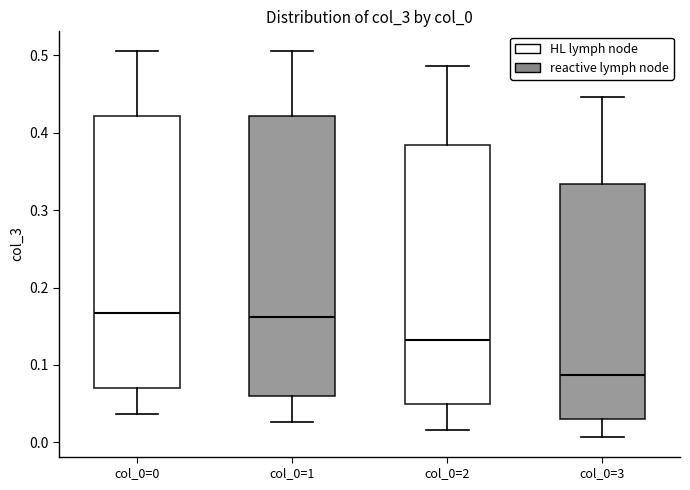

Reading left to right, read every box against the y-axis: the position of its median line, the range the box covers, and the ends of its whiskers. The values are not printed on the chart, so give them approximately, as read against the axis.

col_0=0: median 0.17, box 0.07 to 0.42, whiskers 0.04 to 0.51
col_0=1: median 0.16, box 0.06 to 0.42, whiskers 0.03 to 0.51
col_0=2: median 0.13, box 0.05 to 0.38, whiskers 0.02 to 0.49
col_0=3: median 0.09, box 0.03 to 0.33, whiskers 0.01 to 0.45